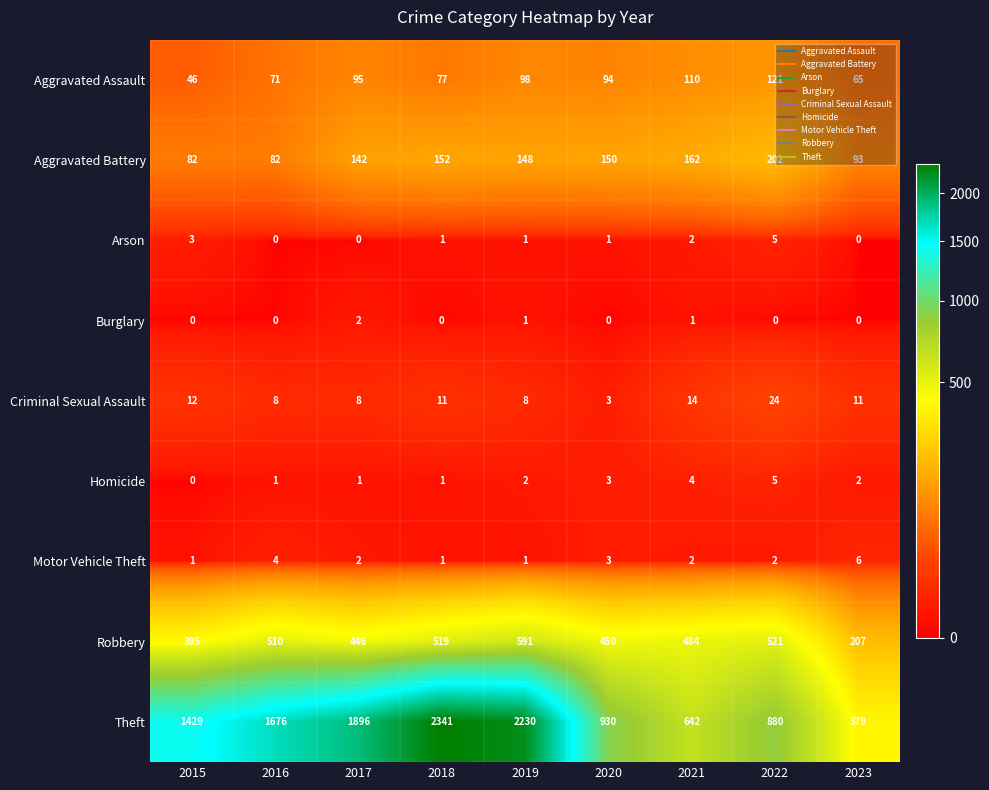

What is the greatest value displayed?

2341